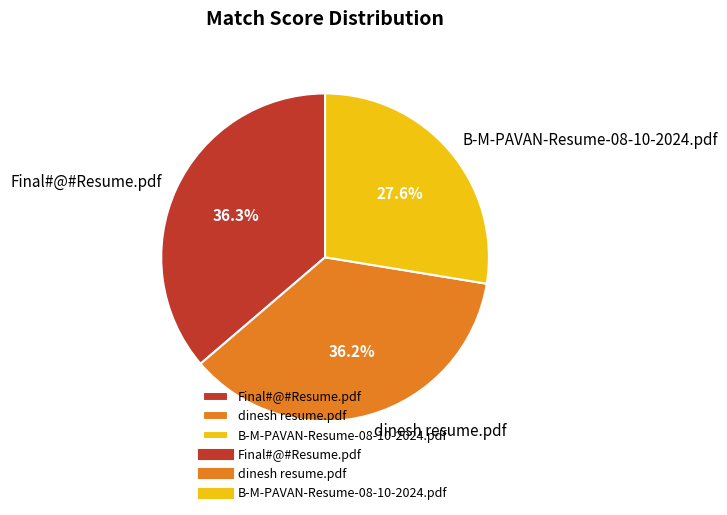

How many slices are in this pie chart?

3